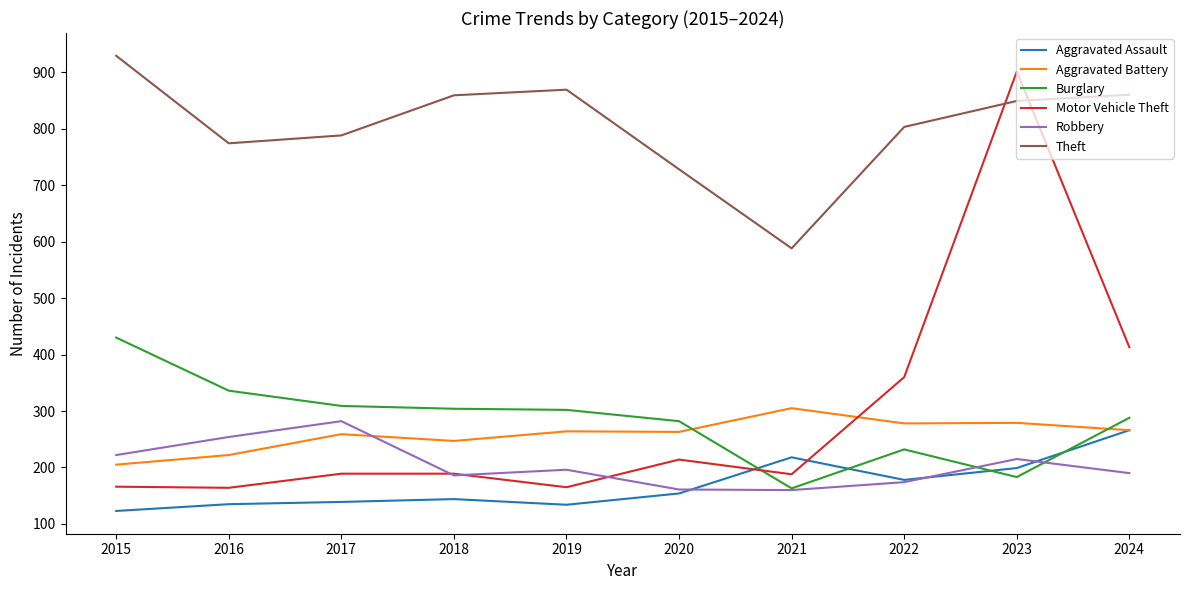

The Aggravated Assault series shows 82 at 2019. True or false?

False